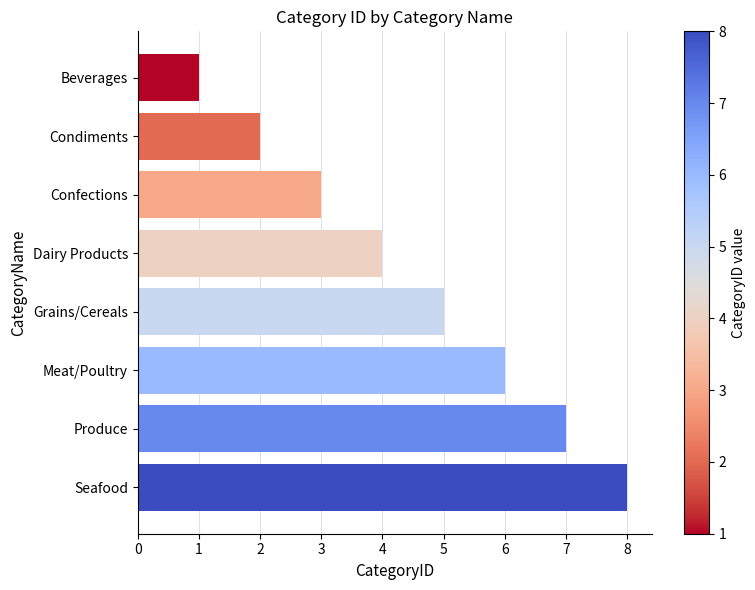

What is the sum of the values at Meat/Poultry and Seafood?

14